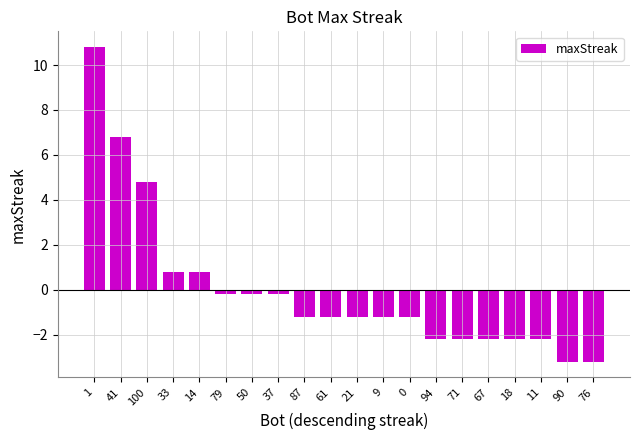

How many positive values are there?

5